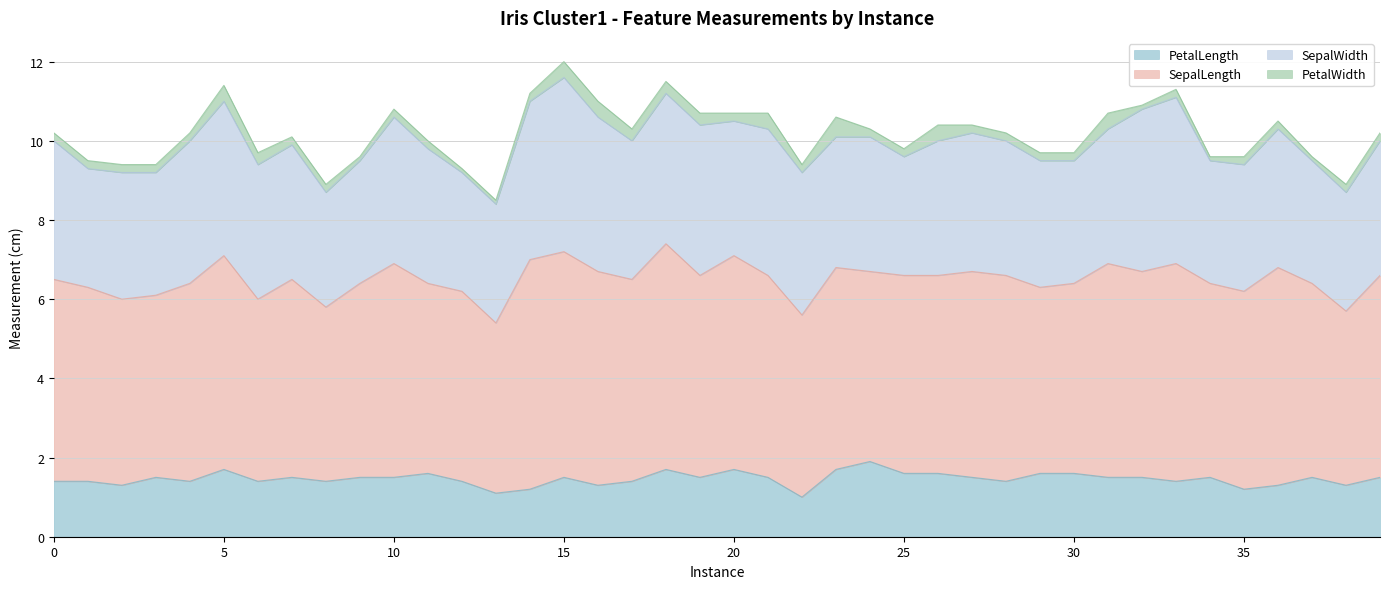

True or false: SepalWidth and PetalLength intersect in this chart.

False